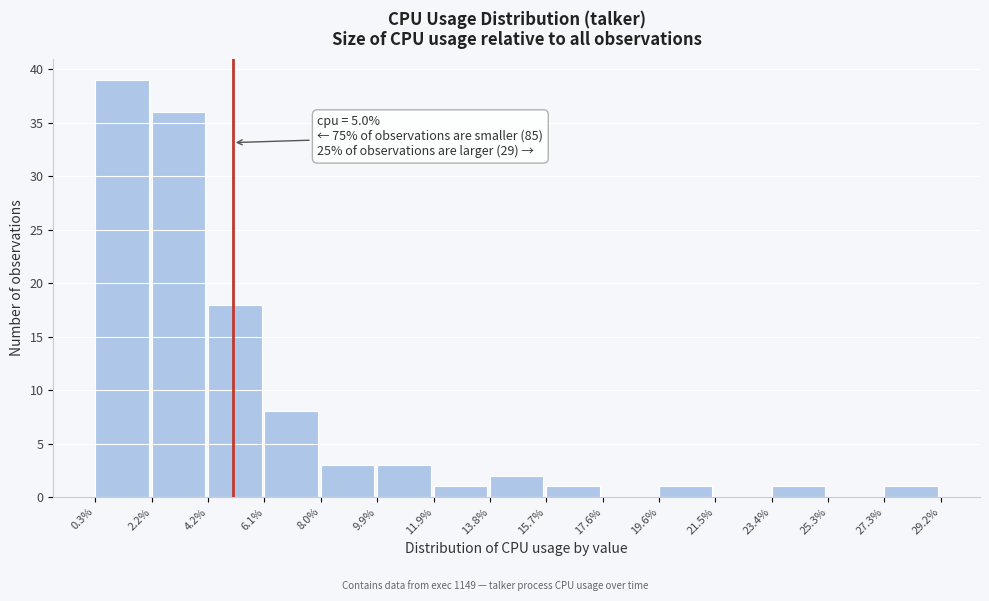

Over which range of the x-axis is the bar tallest?

0.3% to 2.2%